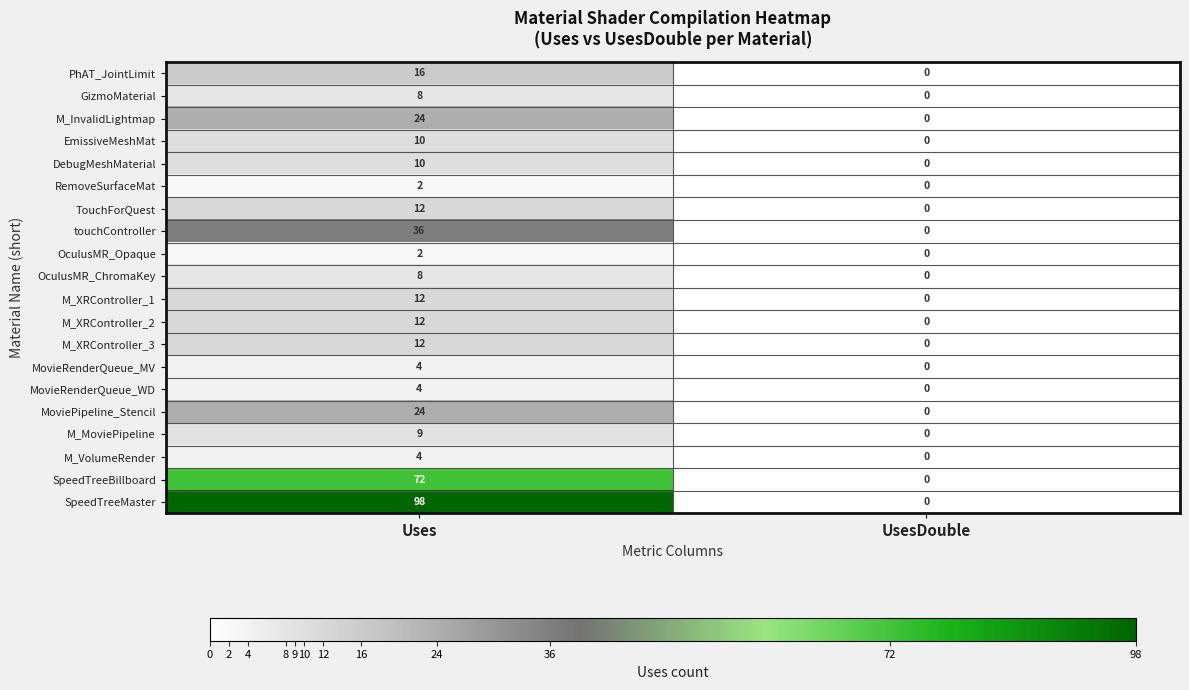

The DebugMeshMaterial series shows 18 at Uses. True or false?

False